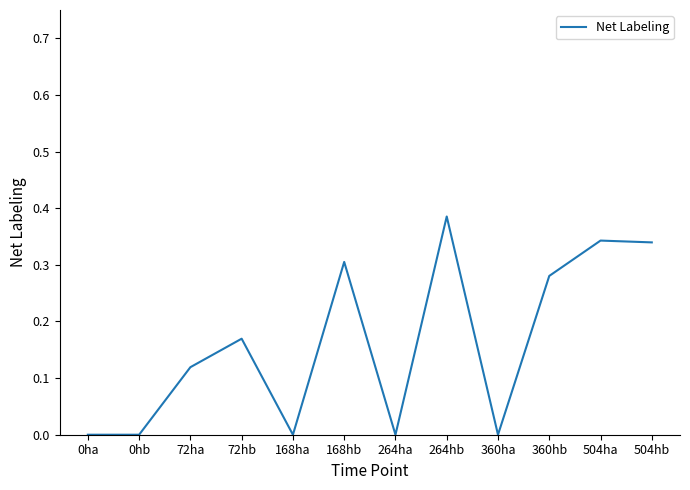

Where is the first local maximum?

72hb